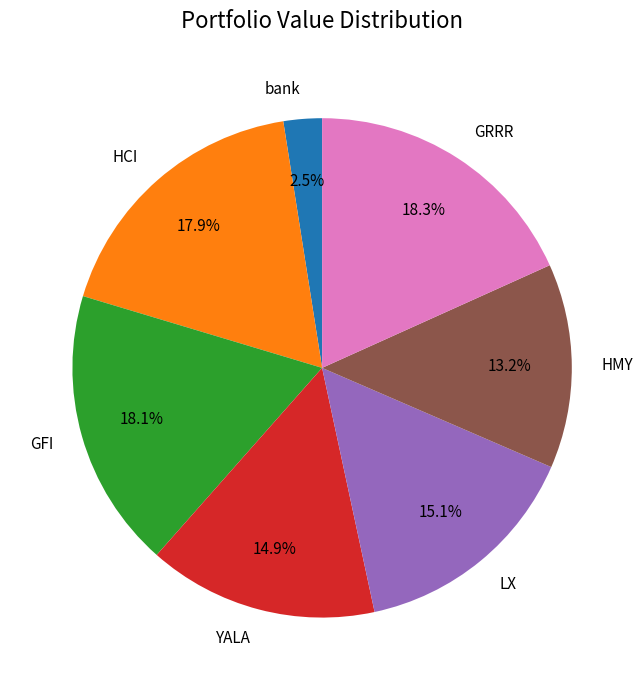

What percentage is the YALA slice, to the nearest percent?

15%